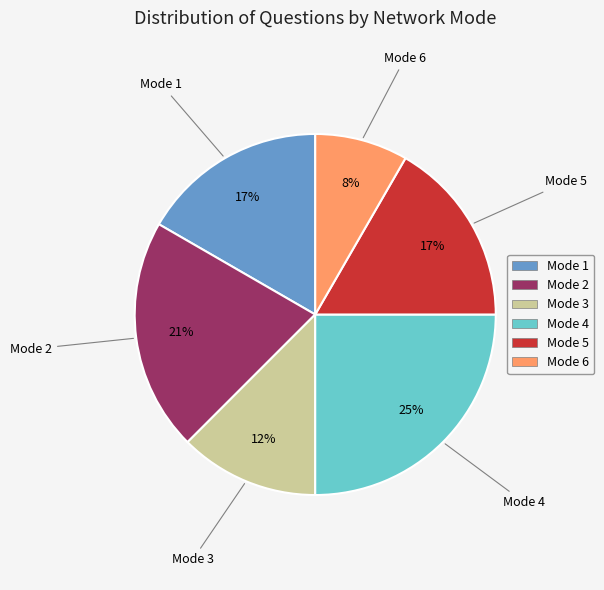

To the nearest percent, what portion does Mode 6 represent?

8%